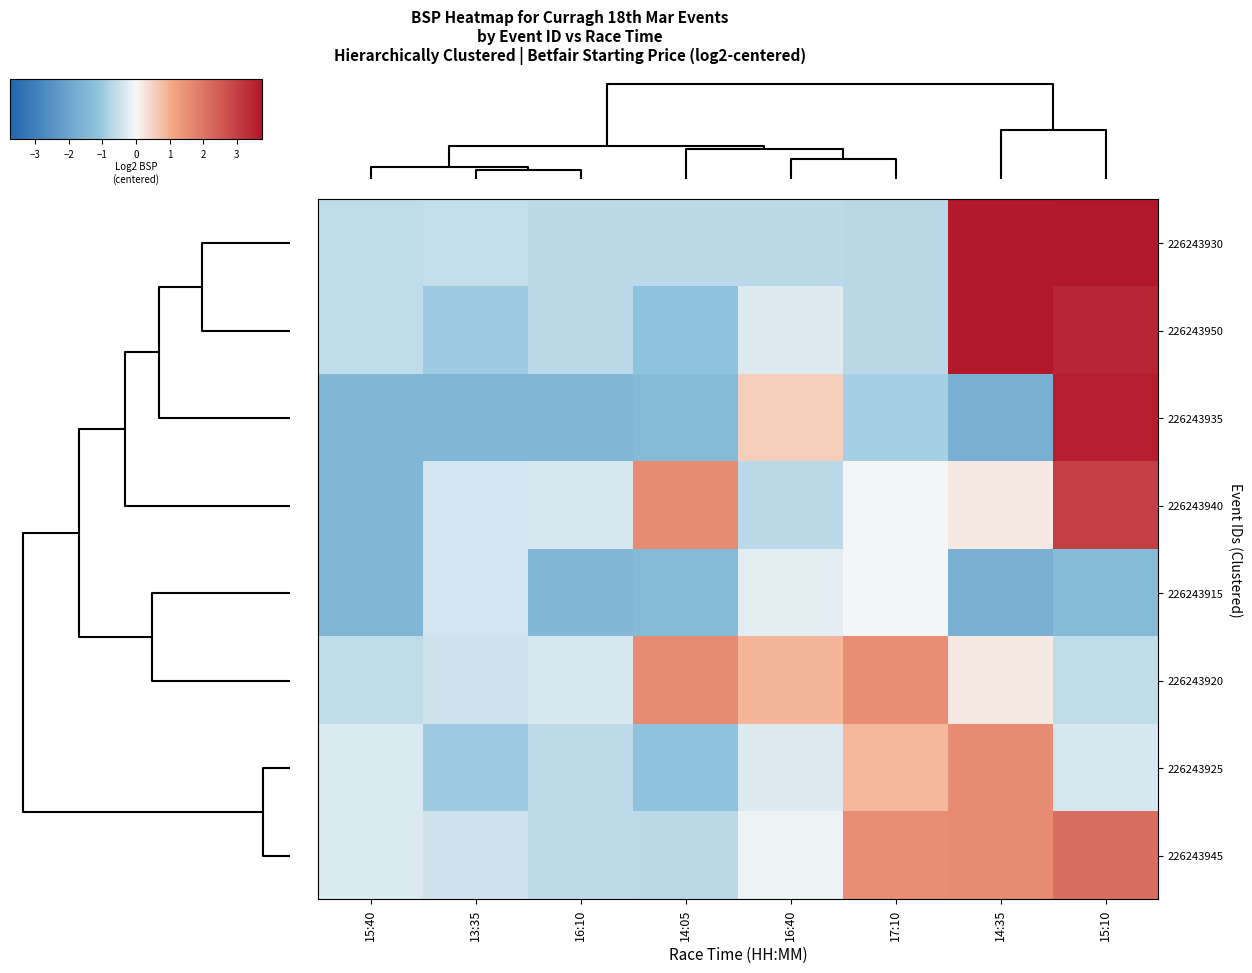

What is the maximum value shown in the chart?

3.8